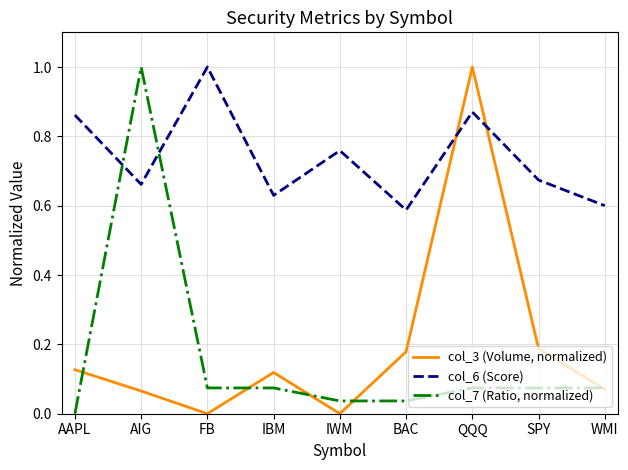

Which series has the largest total across all categories?

col_6 (Score)